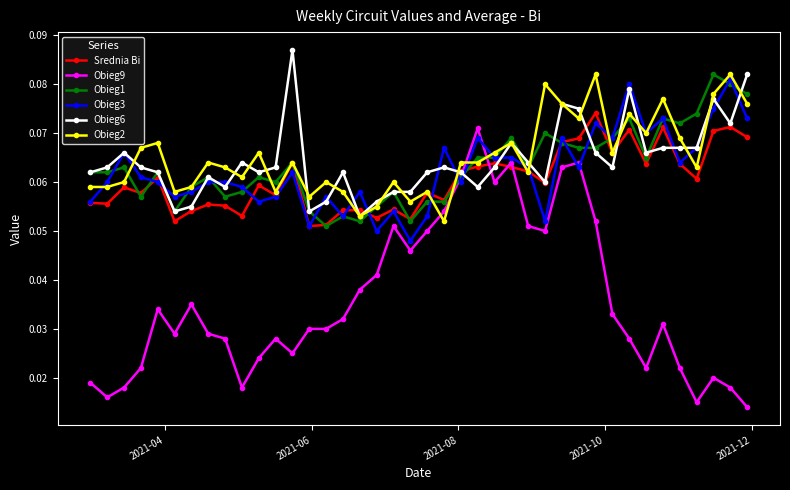

Which series has the largest total across all categories?

Obieg2